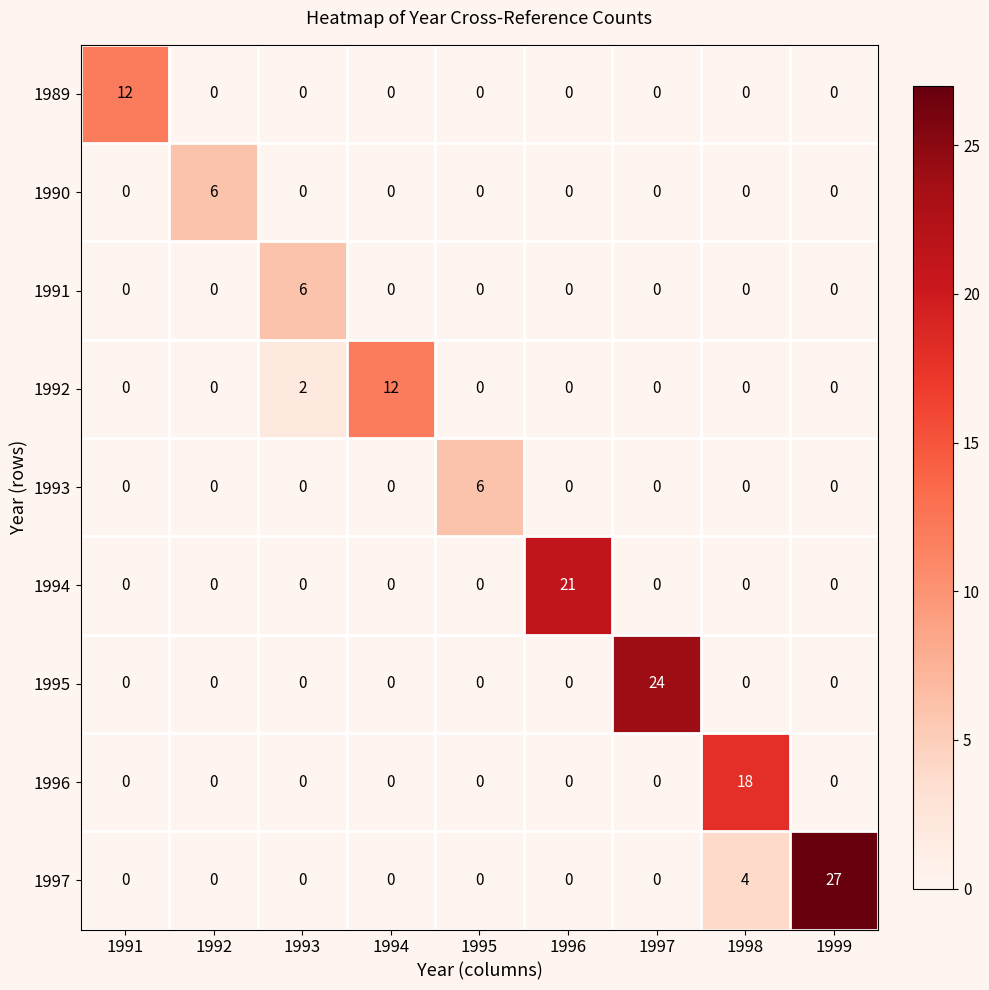

What is the sum of all 1990 values?

6